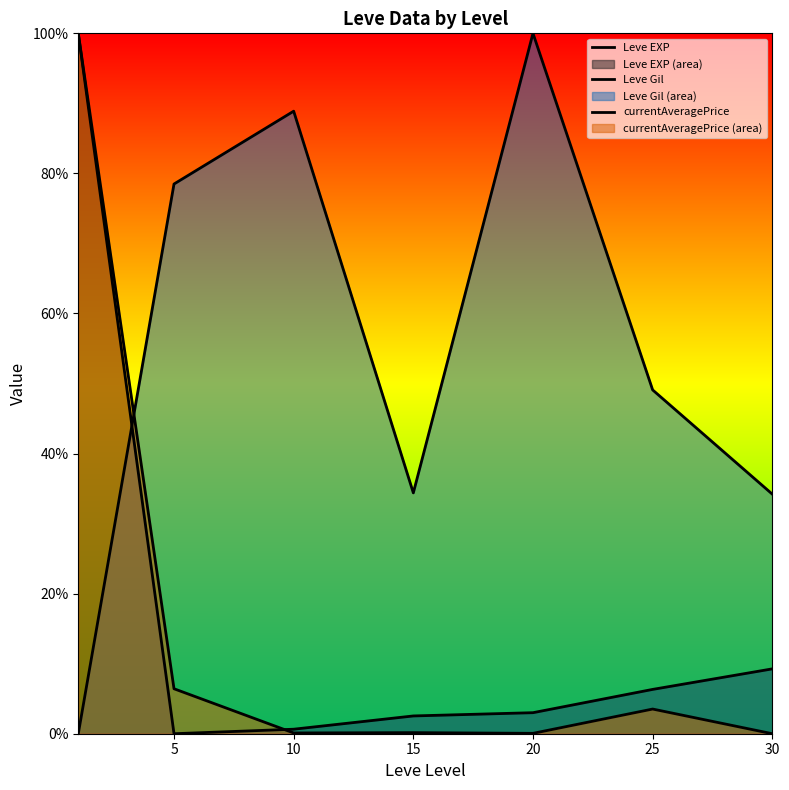

At which category does Leve Gil reach its first local peak?

10